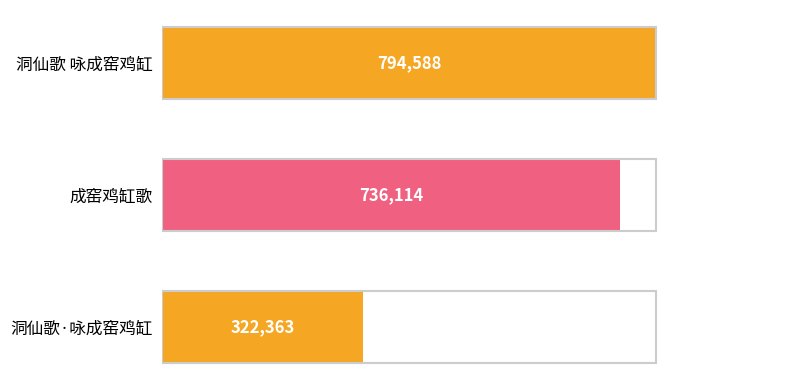

What is the sum of all values?

1853065